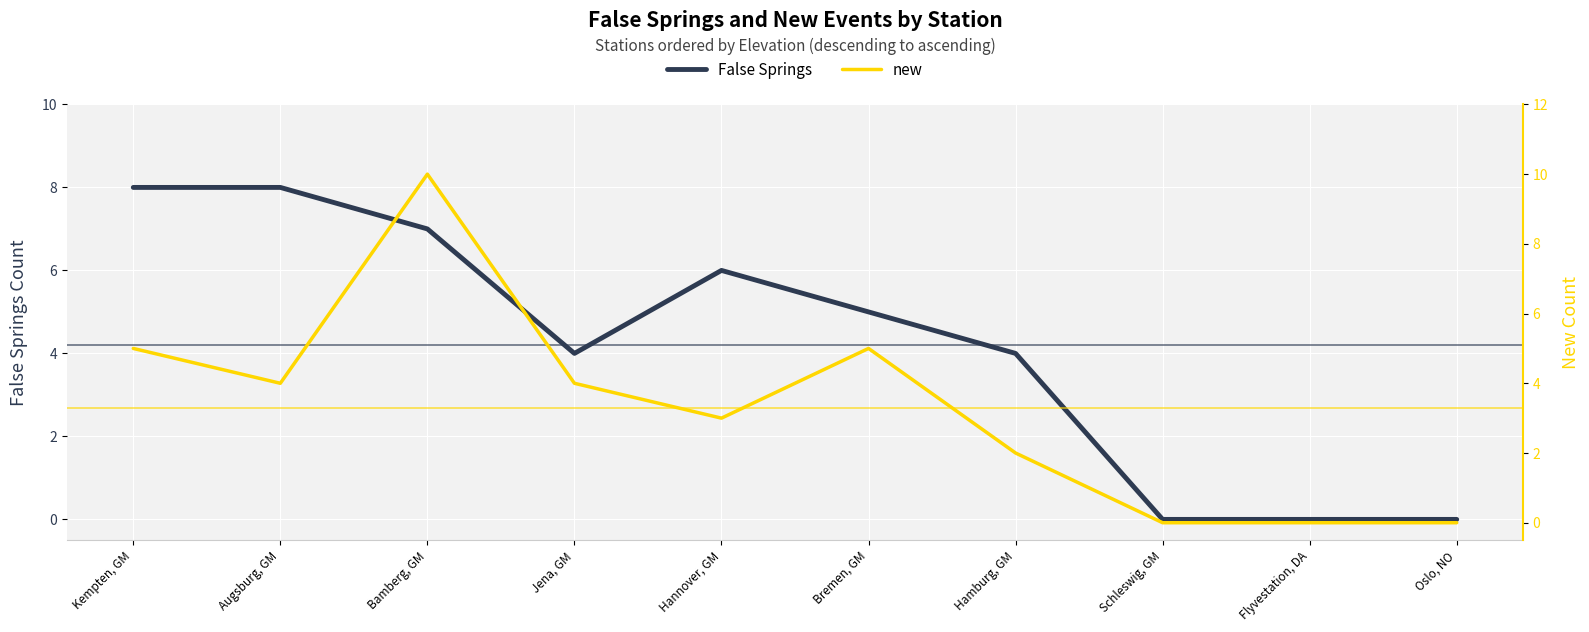

How many data points does each series have?

10